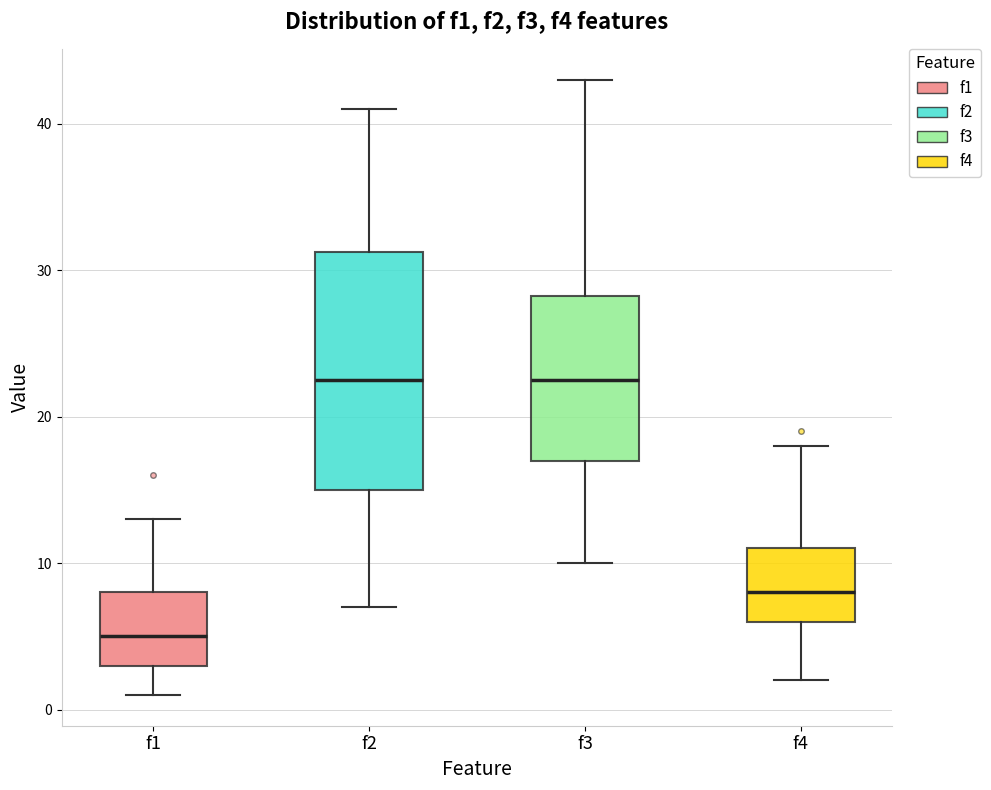

Reading left to right, transcribe this box plot: for each box, give where its median line is, the range the box spans, and where its two whiskers end, as read against the y-axis. The values are not printed on the chart, so give them approximately, as read against the axis.

f1: median 5, box 3 to 8, whiskers 1 to 13
f2: median 23, box 15 to 31, whiskers 7 to 41
f3: median 23, box 17 to 28, whiskers 10 to 43
f4: median 8, box 6 to 11, whiskers 2 to 18